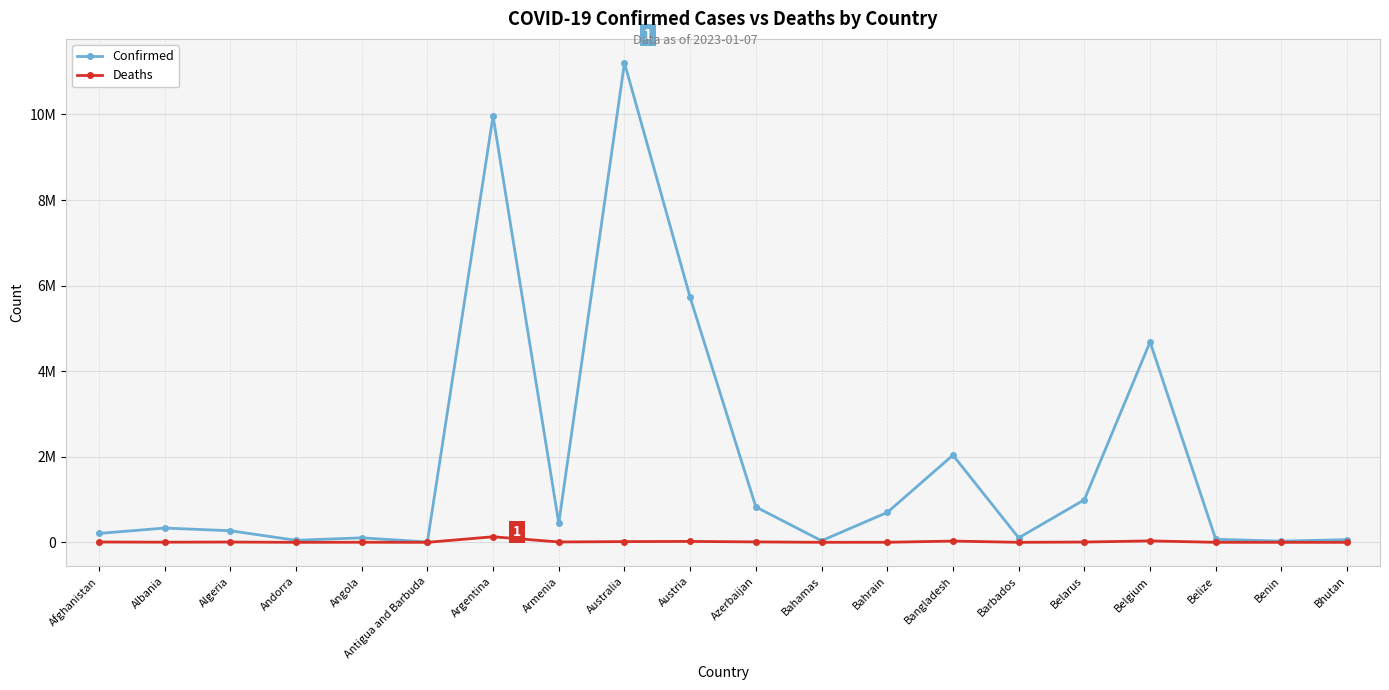

What is the total value across all series at Bahrain?

700633